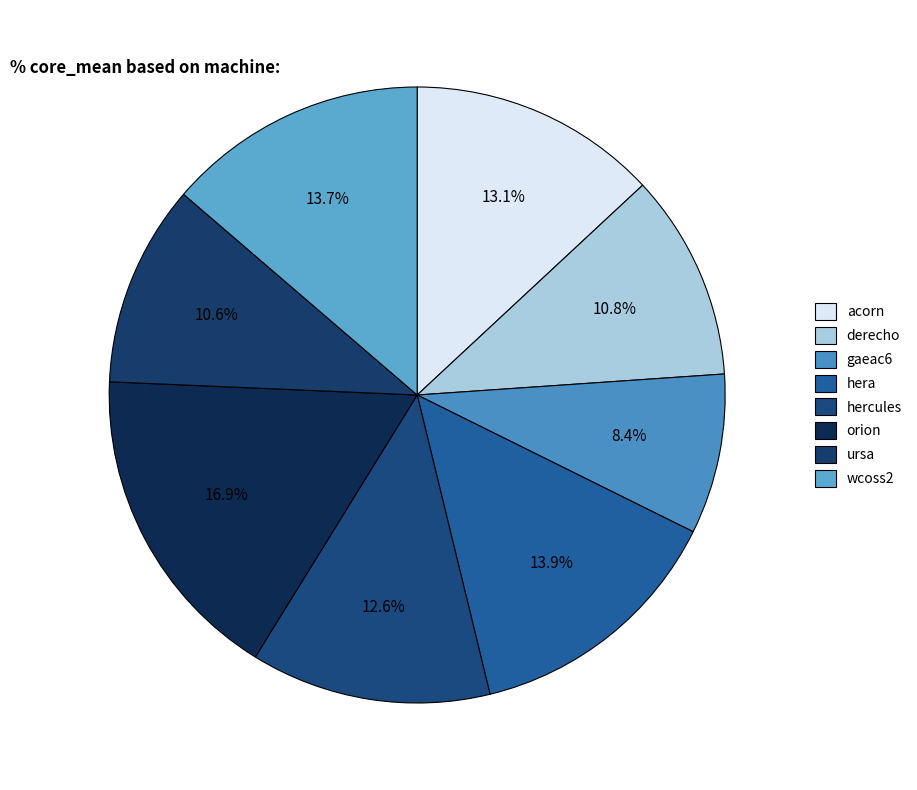

What portion of the pie excludes ursa?

89.4%